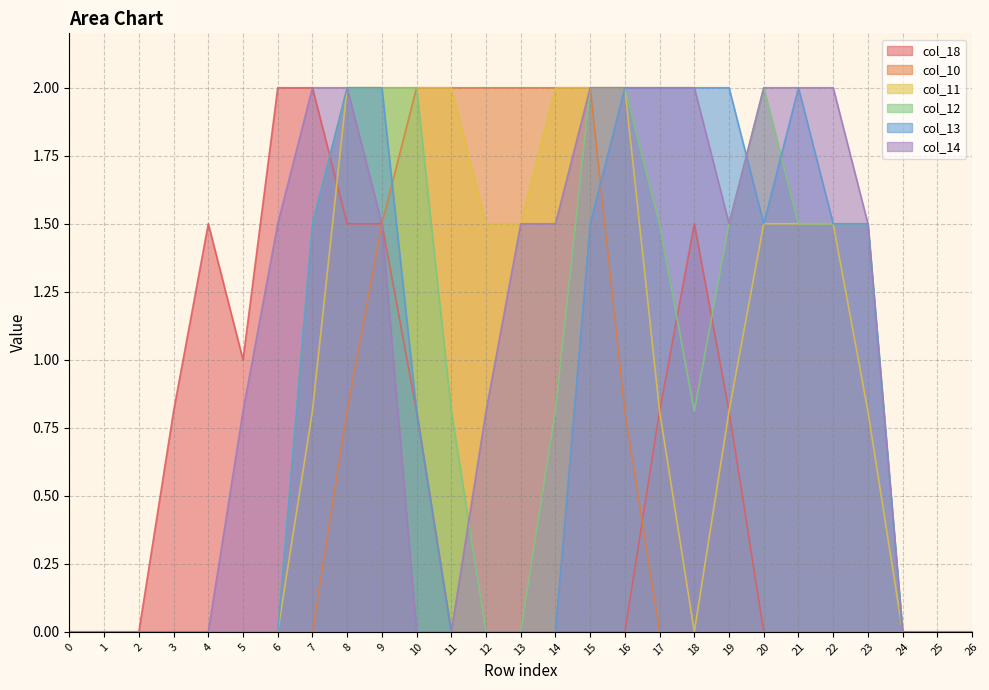

What is the difference between the col_18 values at 25 and 17?

0.8